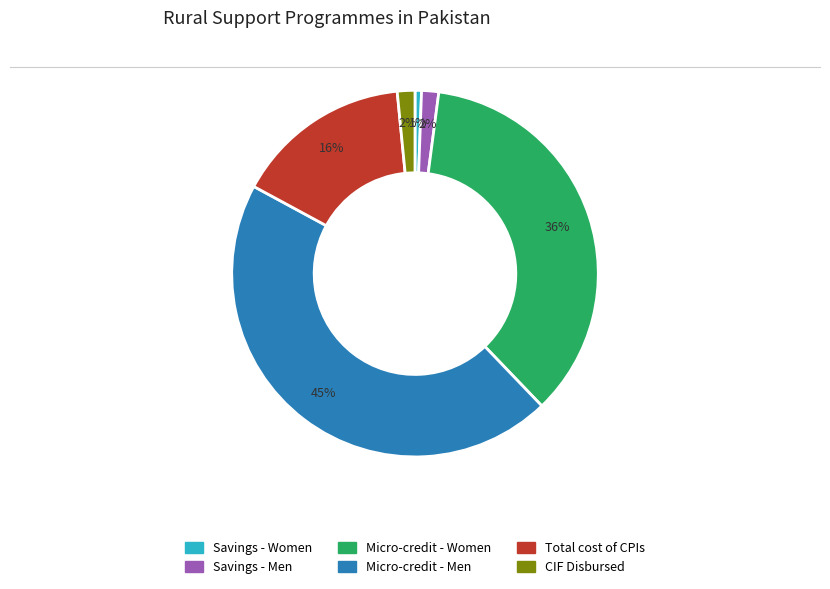

Which category has the smallest portion of the pie?

Savings - Women